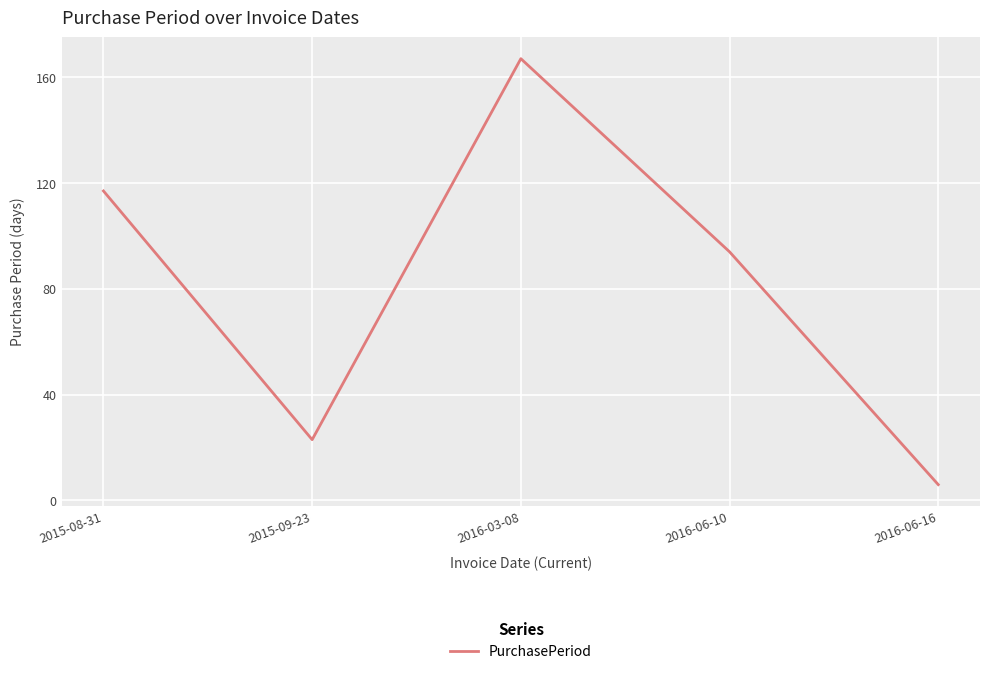

What value does the data have at 2016-06-16, to the nearest 5?

5